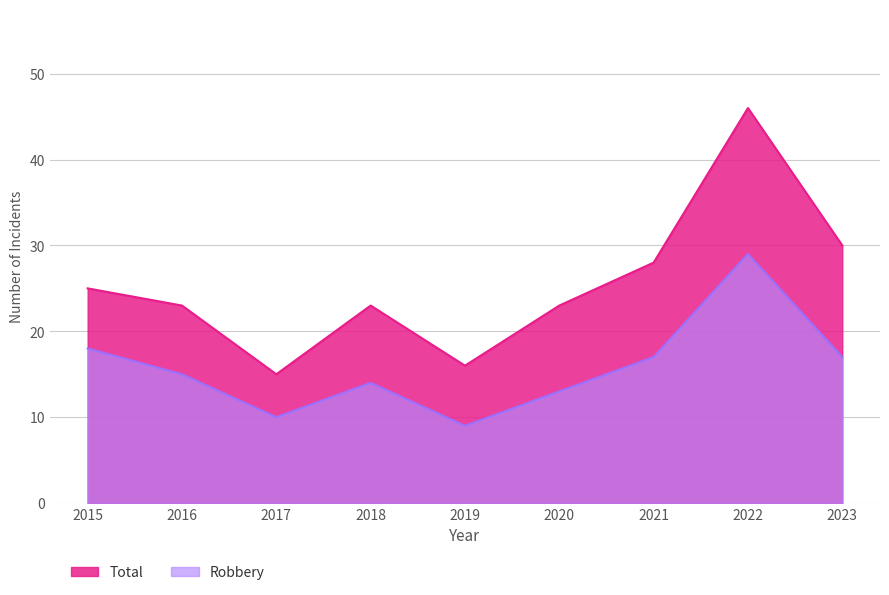

How many interior local valleys does the Robbery series have?

2